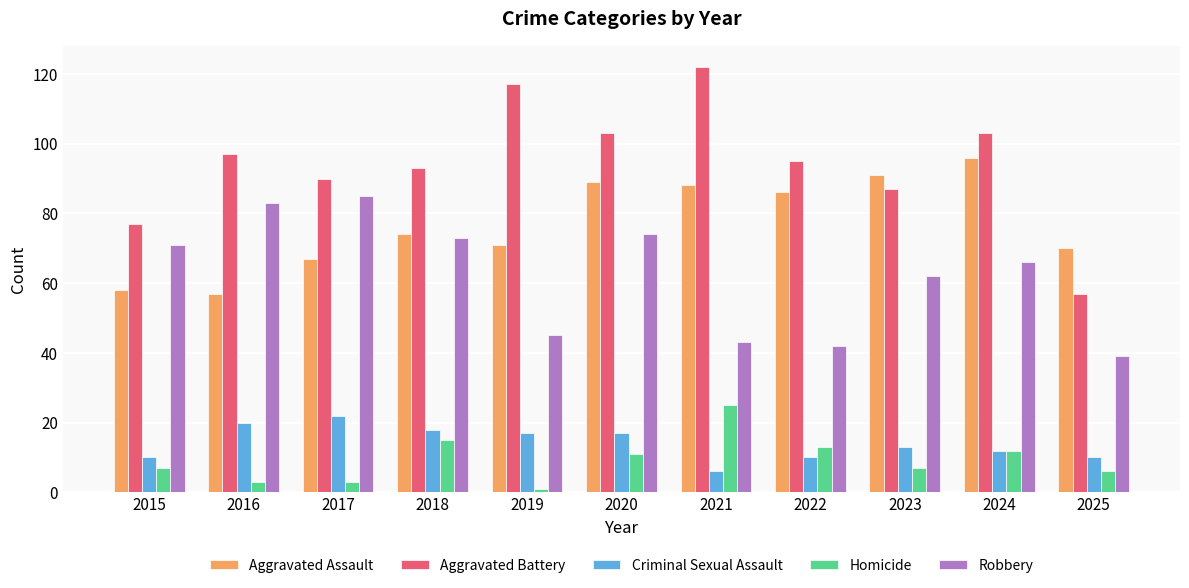

Reading right to left, transcribe all the data shown in this chart.

Aggravated Assault: 70	96	91	86	88	89	71	74	67	57	58
Aggravated Battery: 57	103	87	95	122	103	117	93	90	97	77
Criminal Sexual Assault: 10	12	13	10	6	17	17	18	22	20	10
Homicide: 6	12	7	13	25	11	1	15	3	3	7
Robbery: 39	66	62	42	43	74	45	73	85	83	71